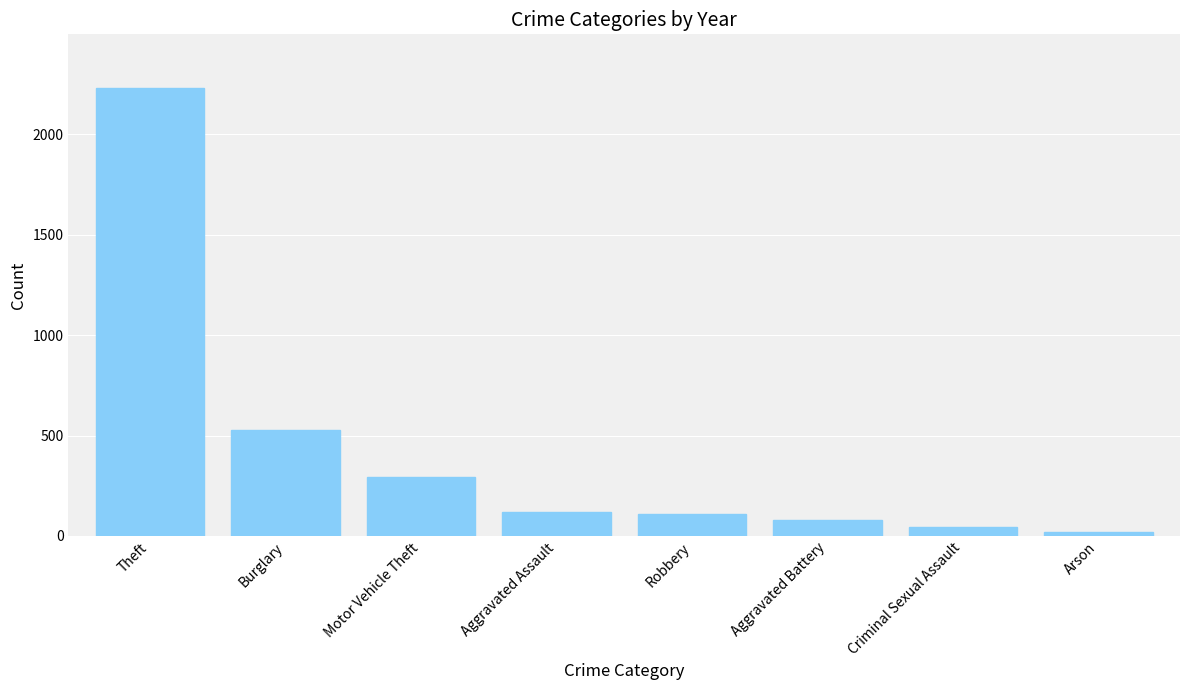

What is the maximum value shown in the chart?

2229